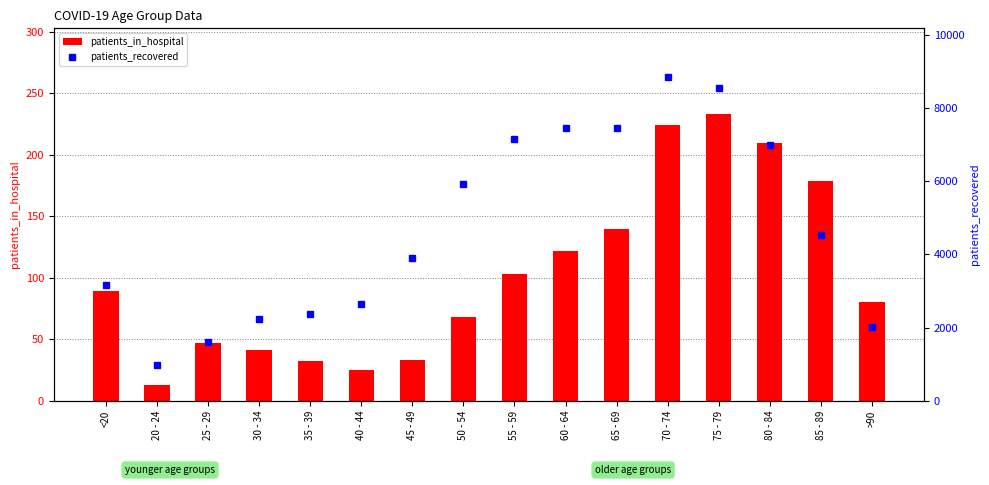

At which label does patients_recovered first exceed 4517?

50 - 54